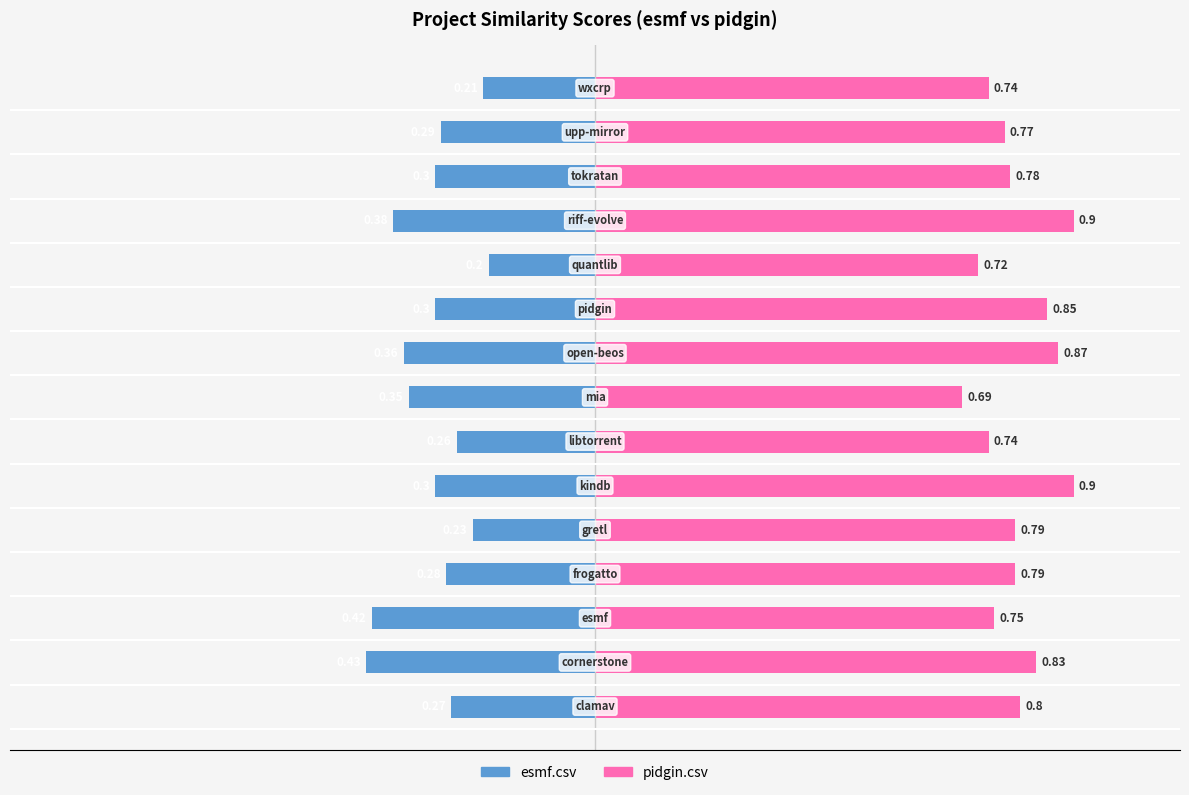

What are all the series names shown in the legend?

esmf.csv, pidgin.csv